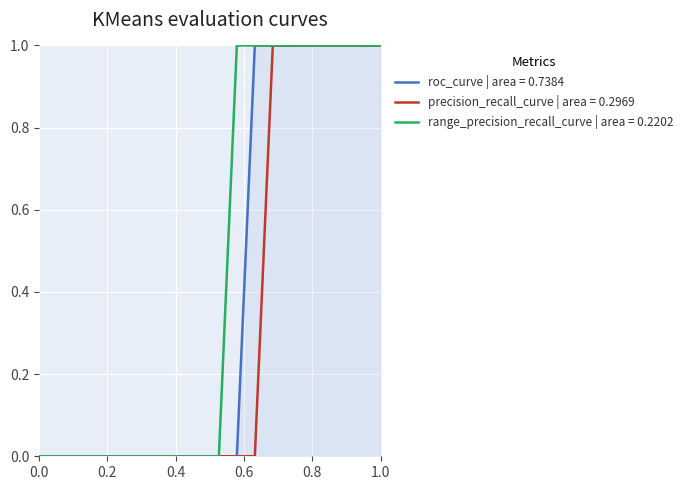

True or false: W_Nabellen offertes-START and W_Nabellen offertes-COMPLETE intersect in this chart.

False